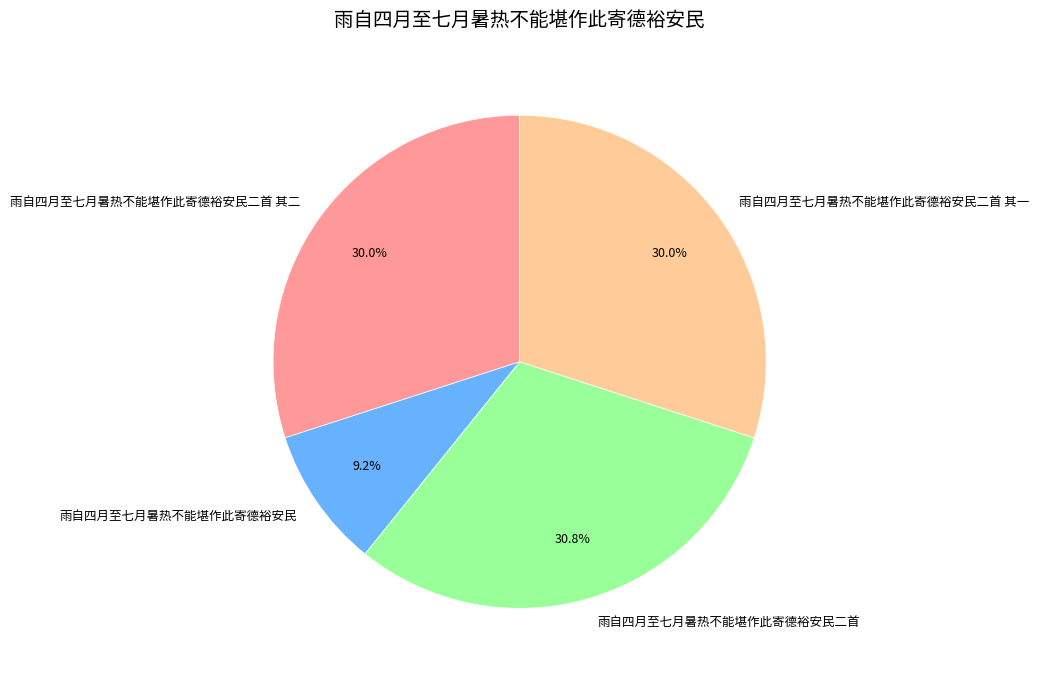

How many slices are in this pie chart?

4